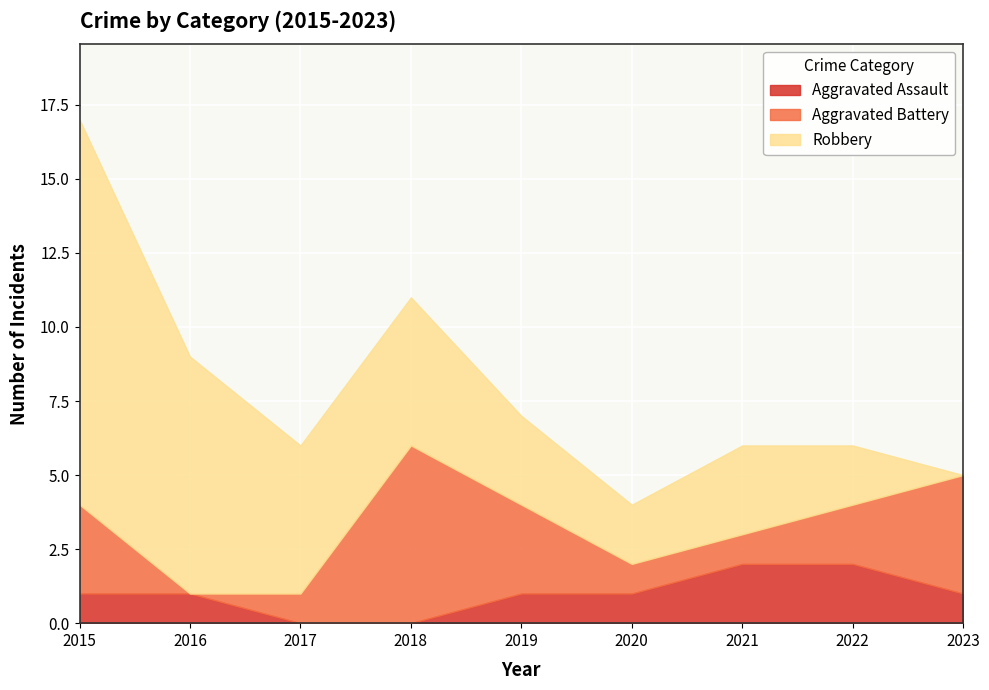

At which label is Robbery closest to 6?

2017